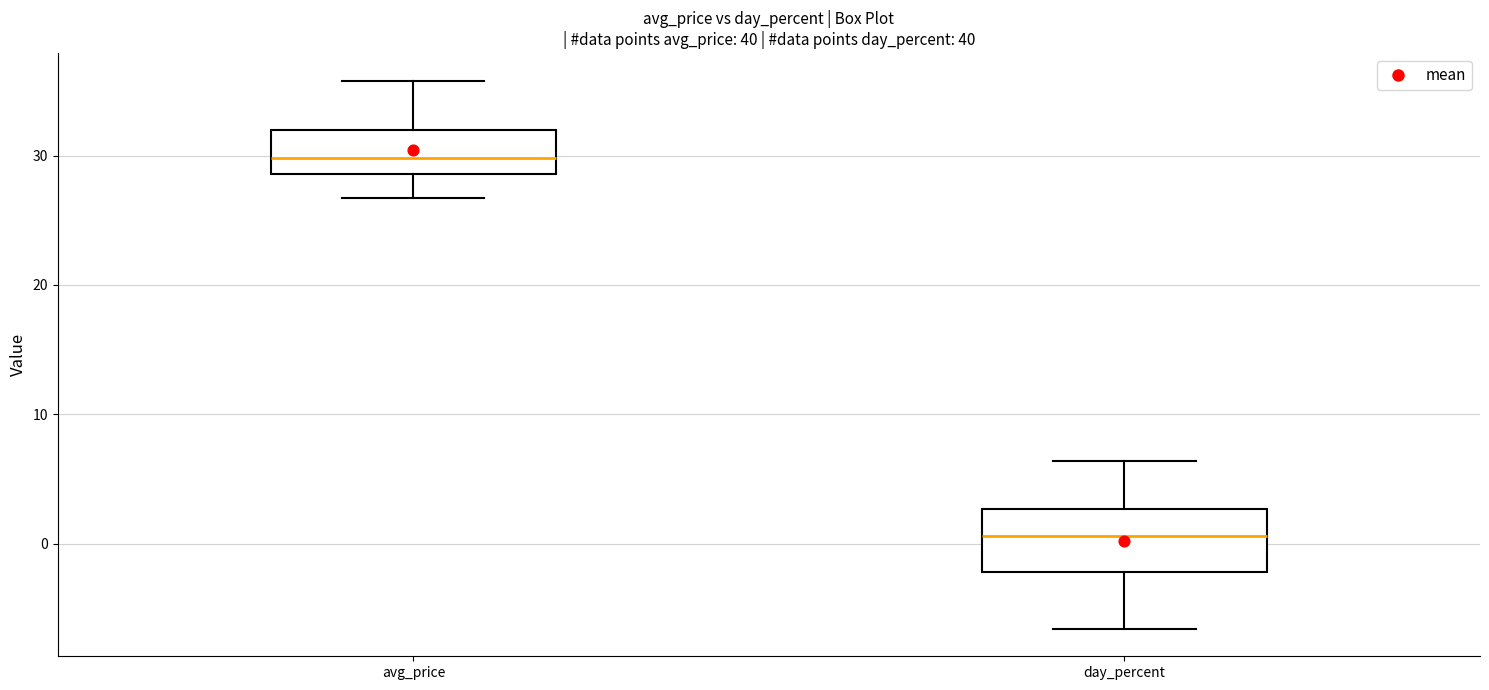

Where is the upper edge of the box for day_percent on the y-axis? The values are not printed on the chart, so give them approximately, as read against the axis.

3